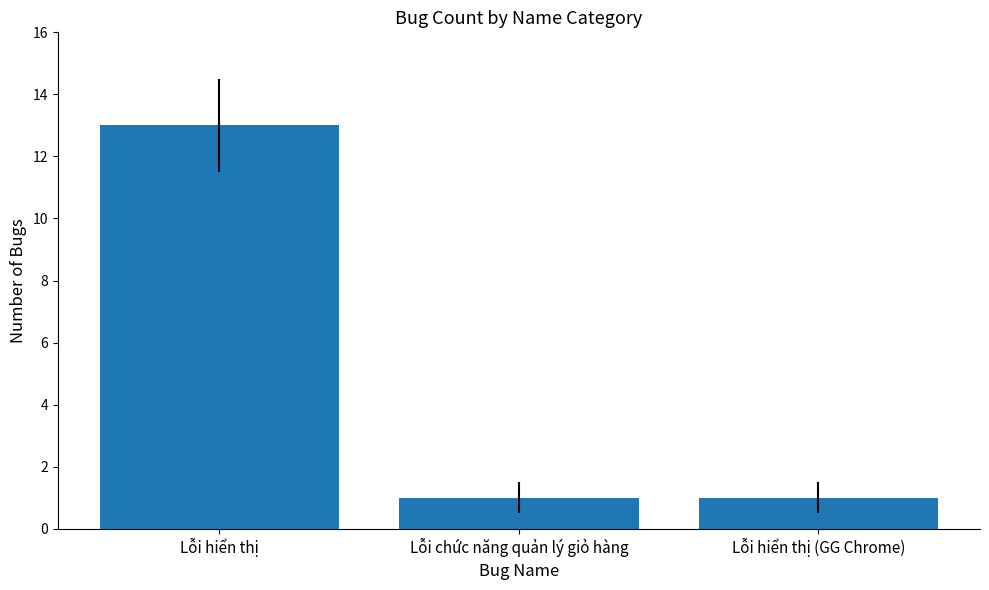

What is the approximate value at Lỗi hiển thị, to the nearest 10?

10